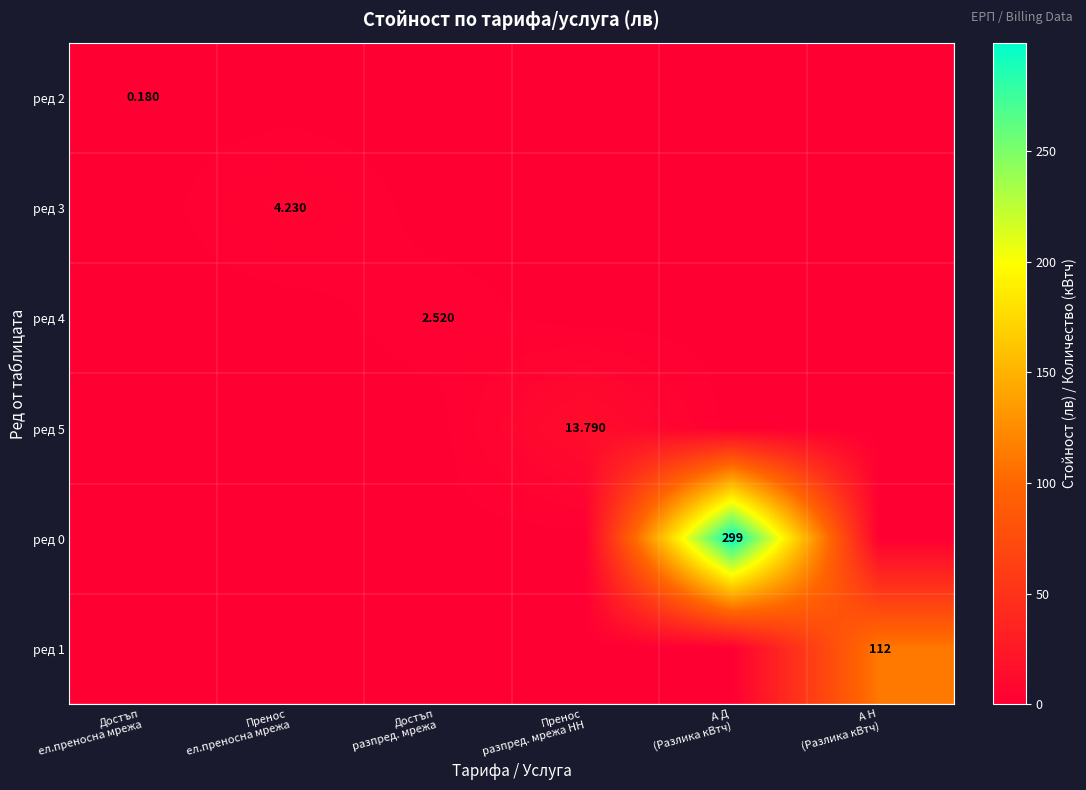

How many series are shown in this chart?

6